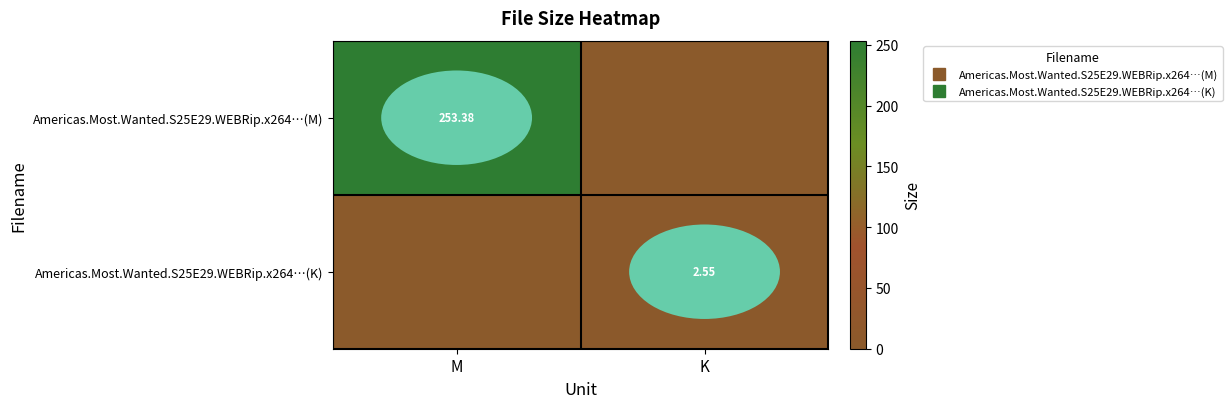

Which series has the largest range (max minus min)?

Americas.Most.Wanted.S25E29.WEBRip.x264…(M)